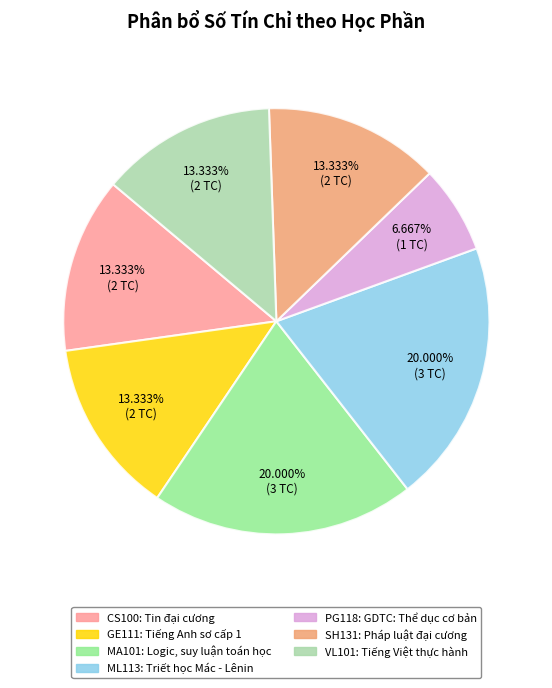

How many segments does this pie chart have?

7